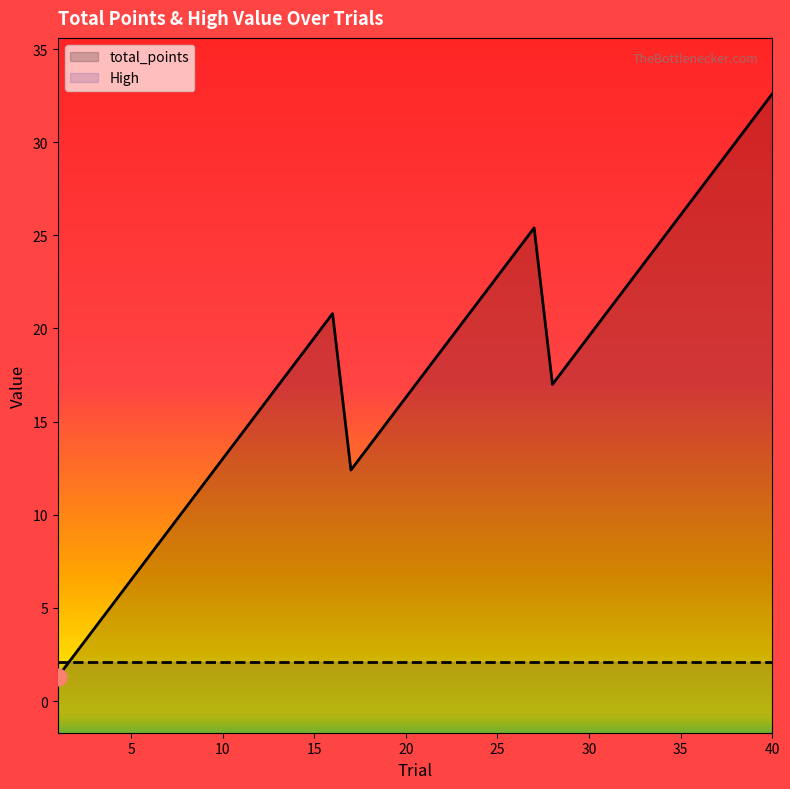

Where does the data first go above 18?

14